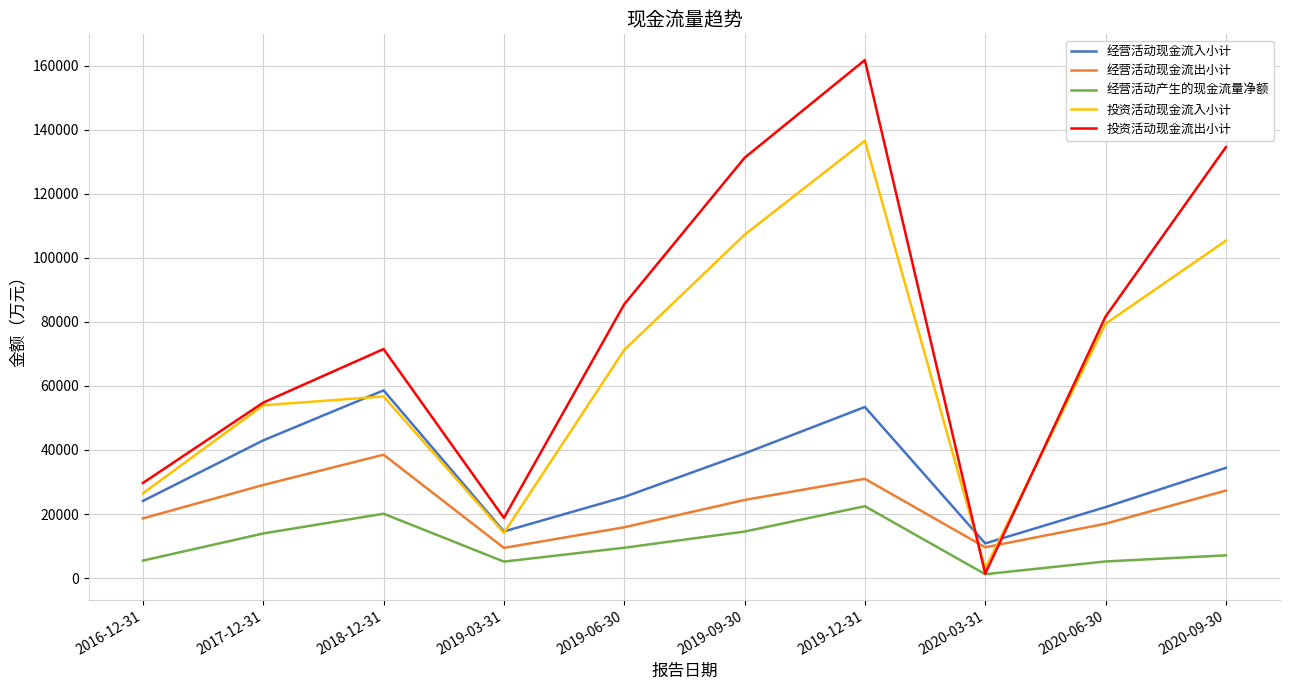

At which category is the sum across all series the highest?

2019-12-31